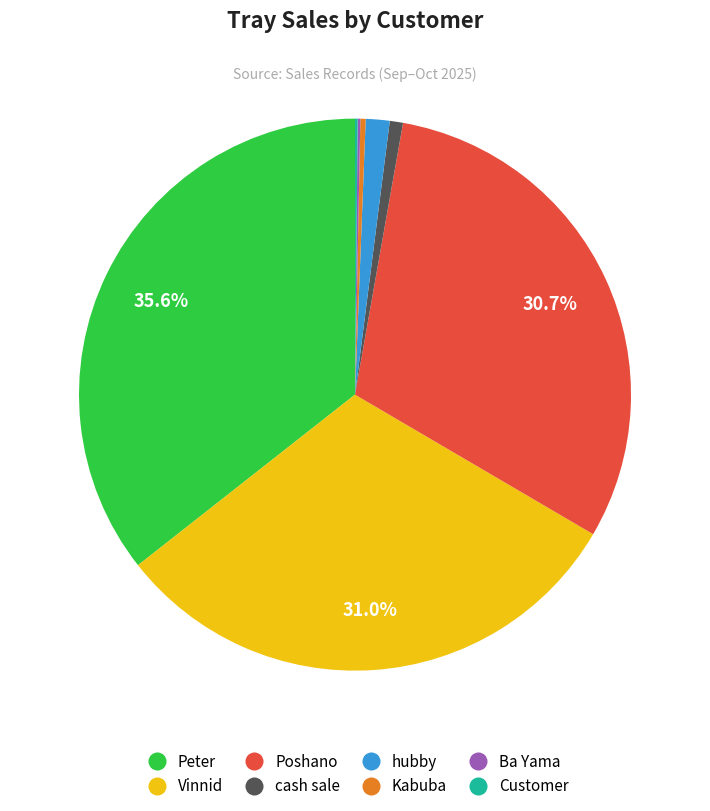

Is there a majority slice in this chart?

No